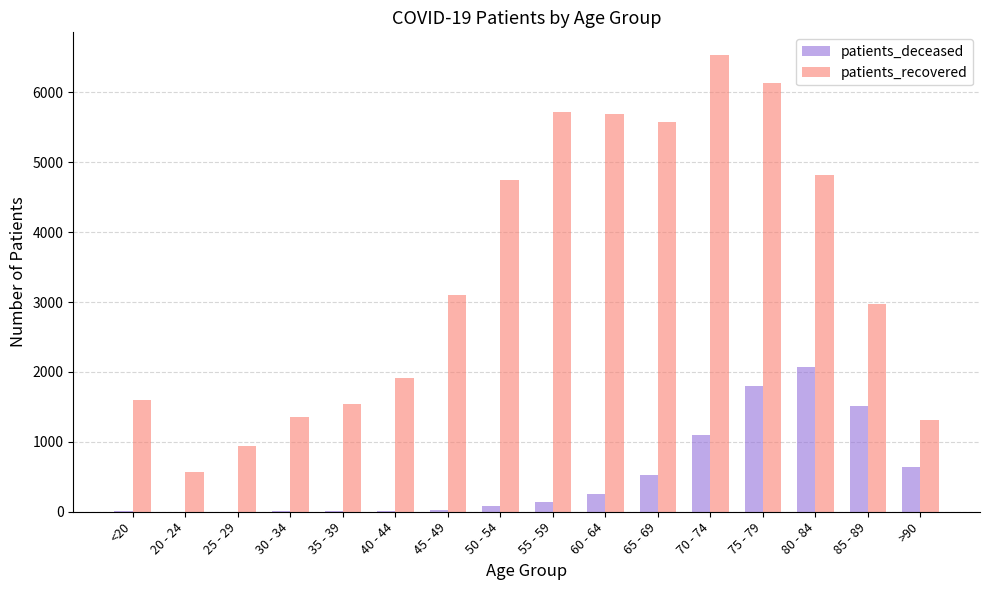

What is the total value across all series at 75 - 79?

7929